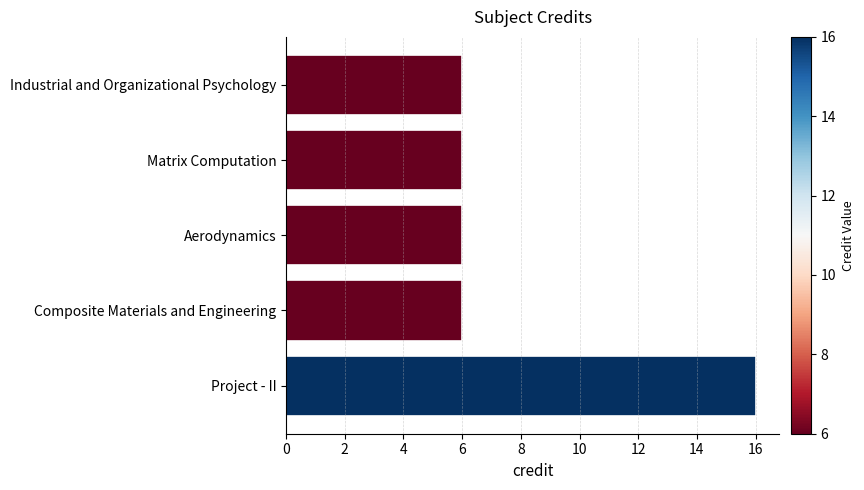

Reading top to bottom, list all the values displayed in this chart.

6	6	6	6	16